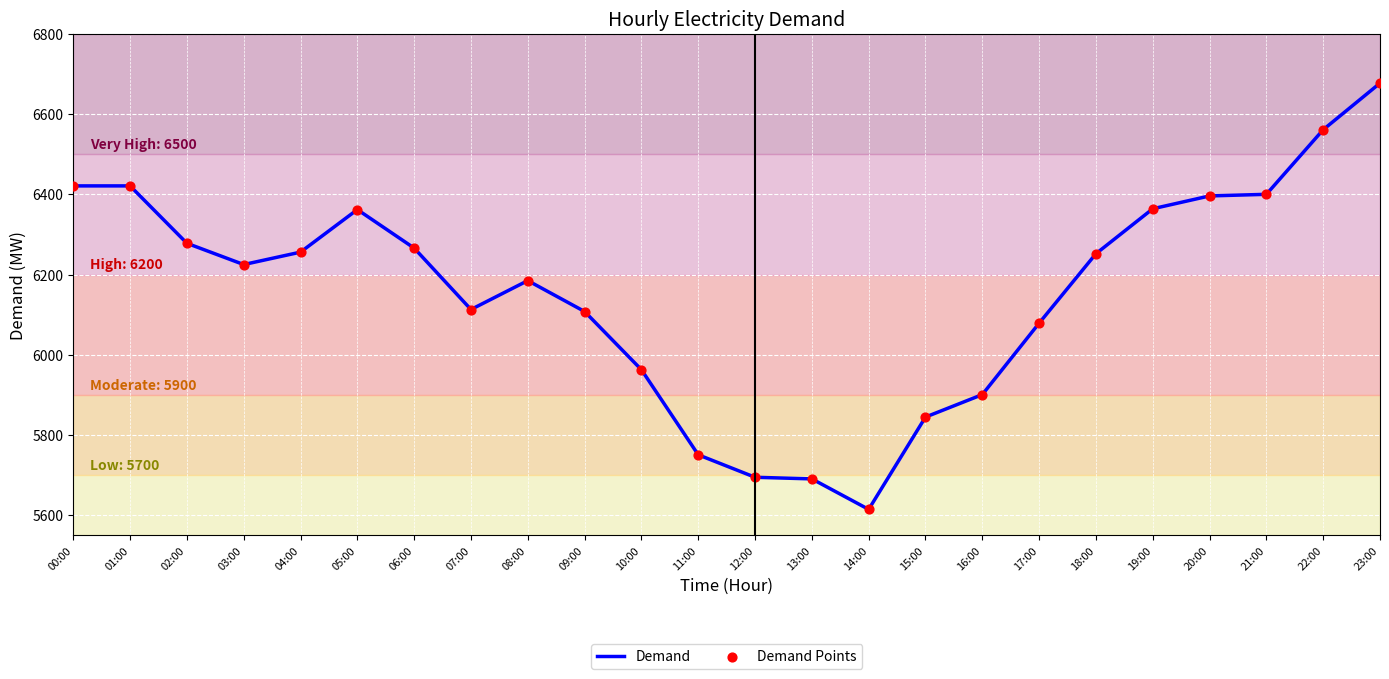

At how many categories does at least one series exceed 6401?

4